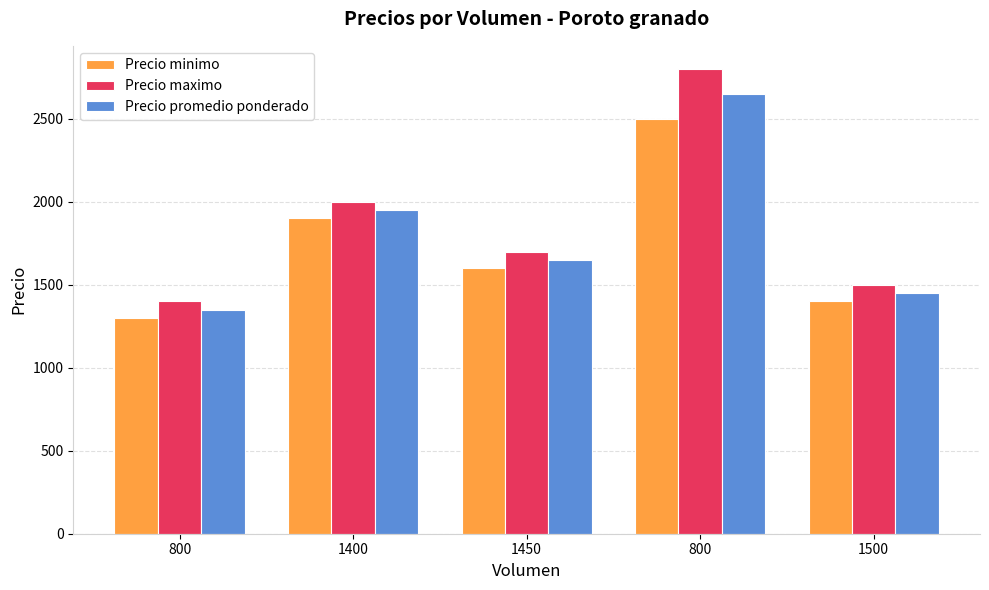

What are all the series names shown in the legend?

Precio minimo, Precio maximo, Precio promedio ponderado